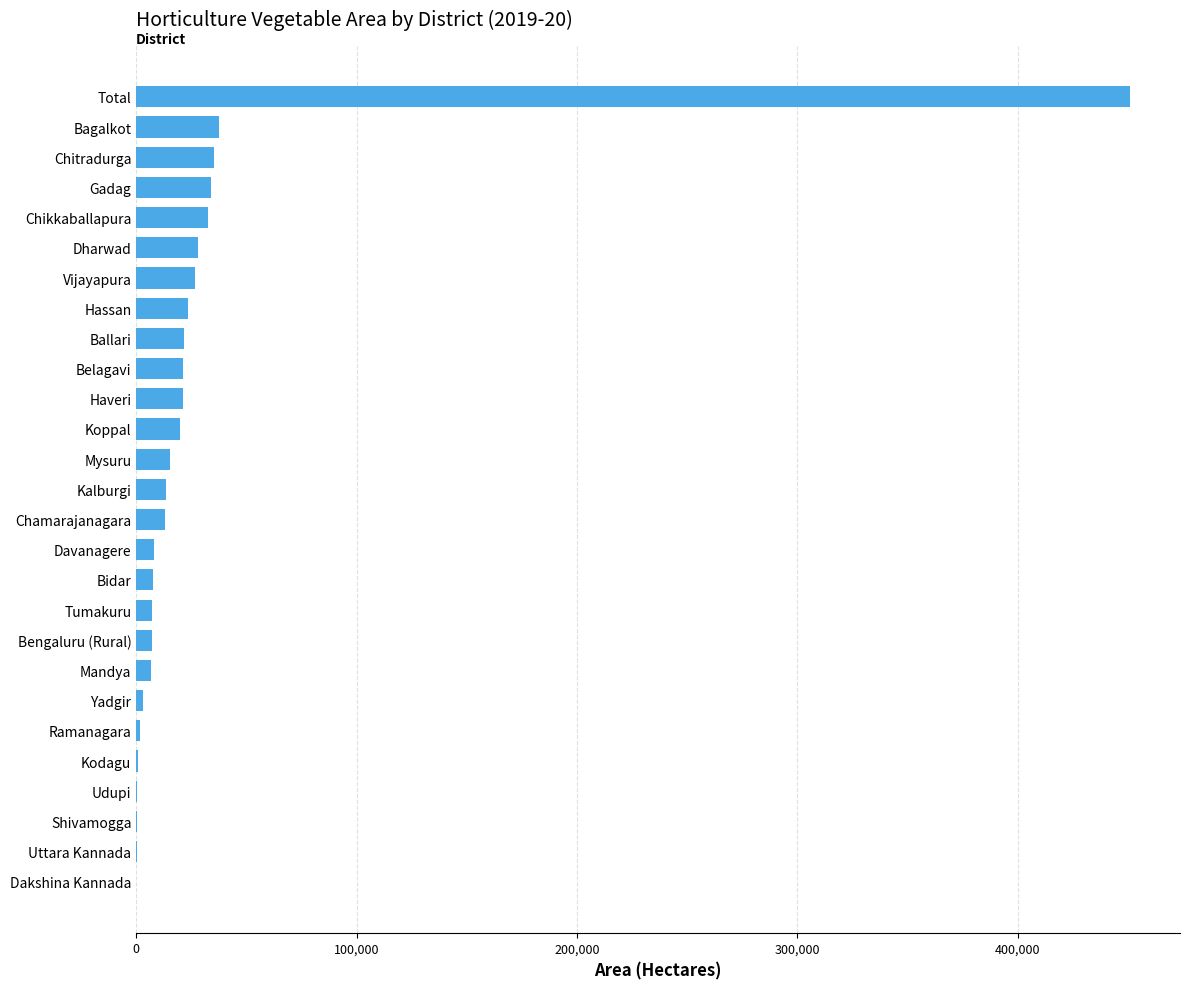

Between Dakshina Kannada and Ballari, which is larger?

Ballari